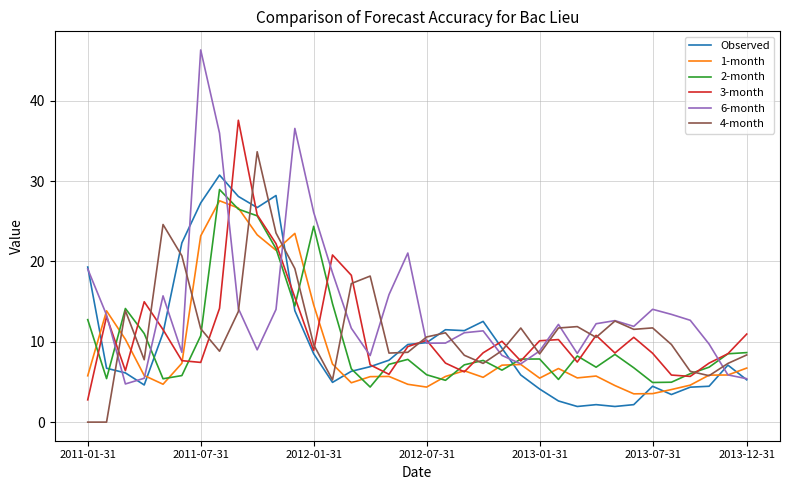

Count the number of categories in the chart.

36